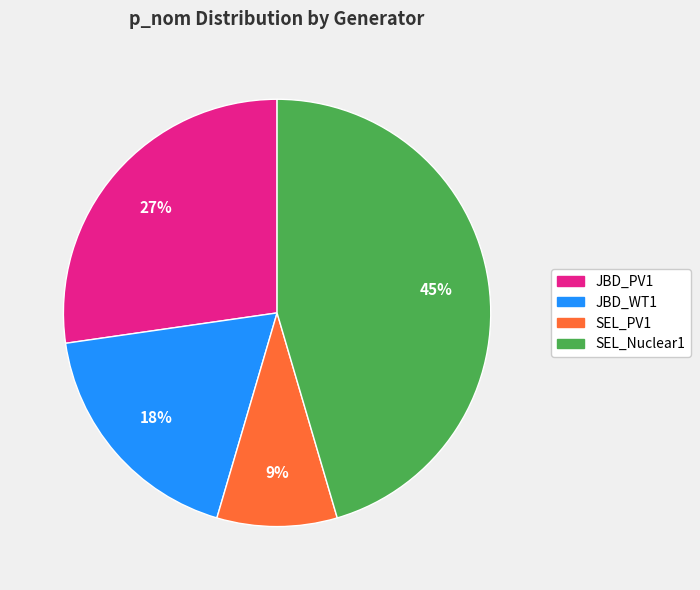

Is it true that SEL_PV1 is 9% of the pie?

True